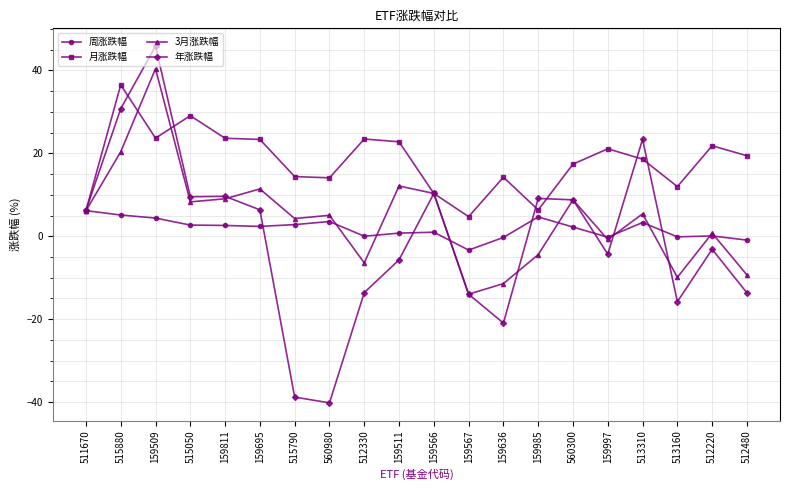

What is the lowest value of the 月涨跌幅 series?

4.7